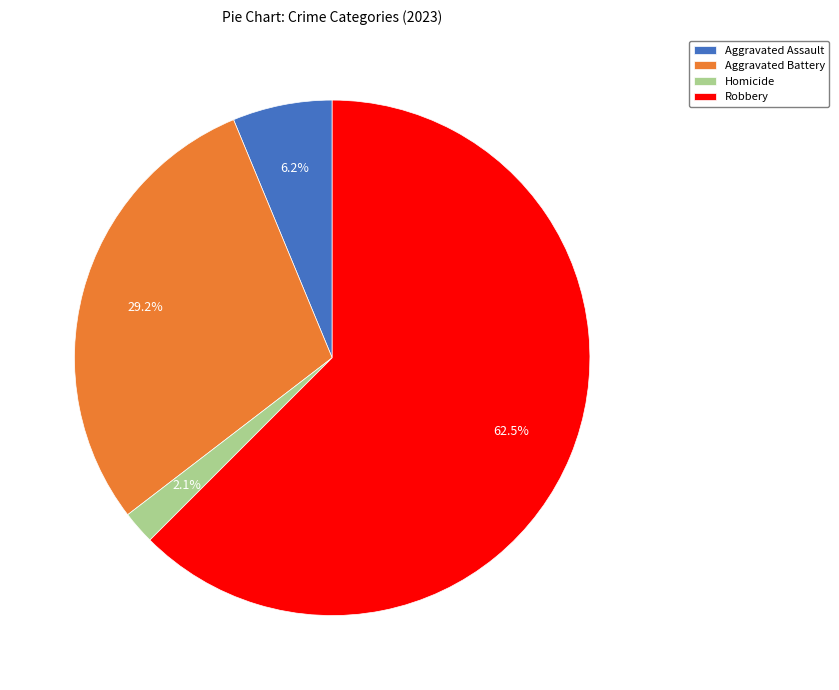

What portion of the pie excludes Aggravated Battery?

70.8%